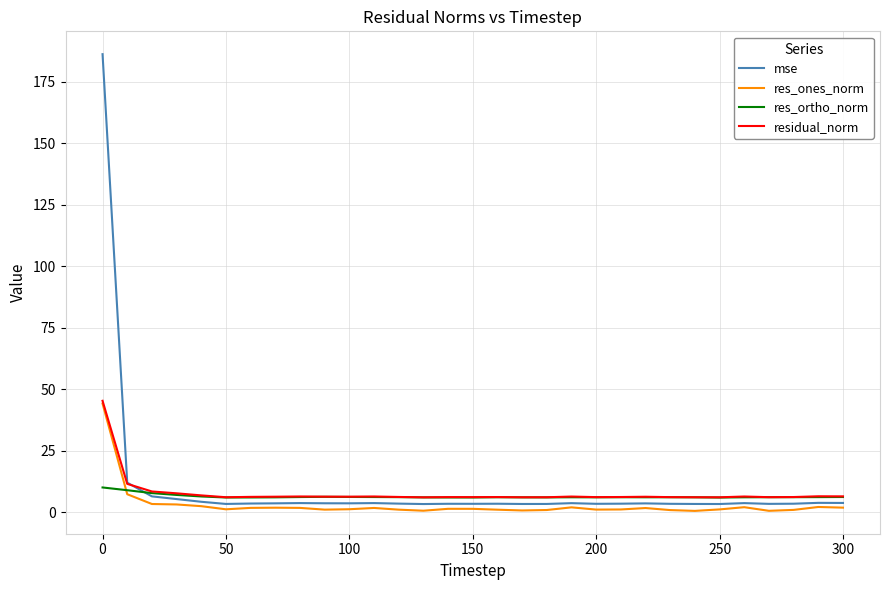

What are all the series names shown in the legend?

mse, res_ones_norm, res_ortho_norm, residual_norm